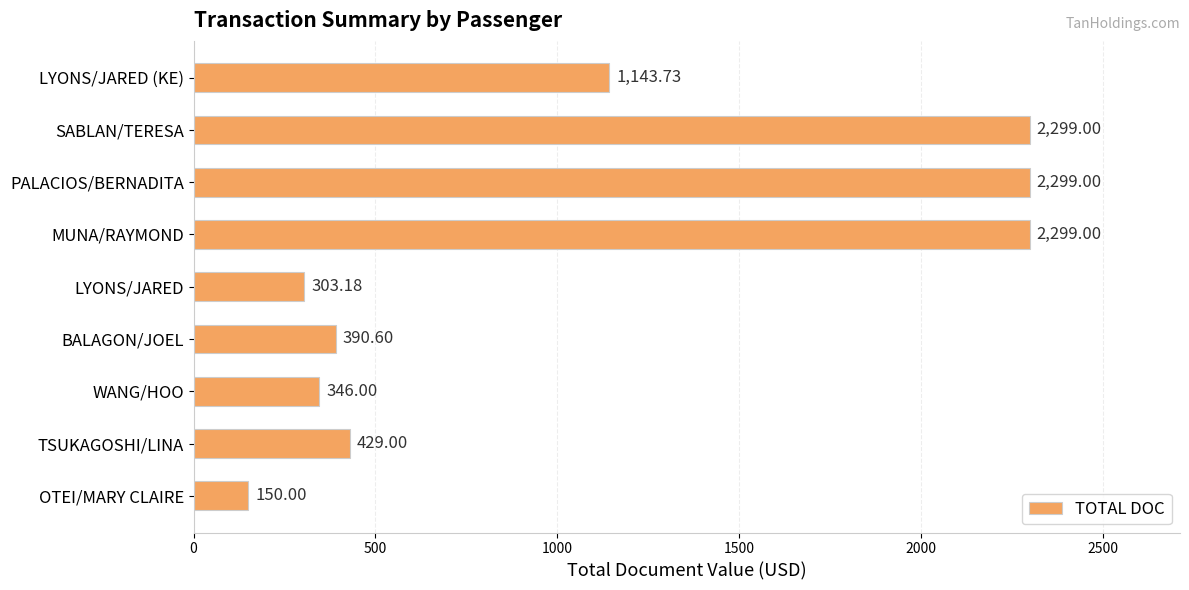

Where is the data nearest to the value 1224?

LYONS/JARED (KE)